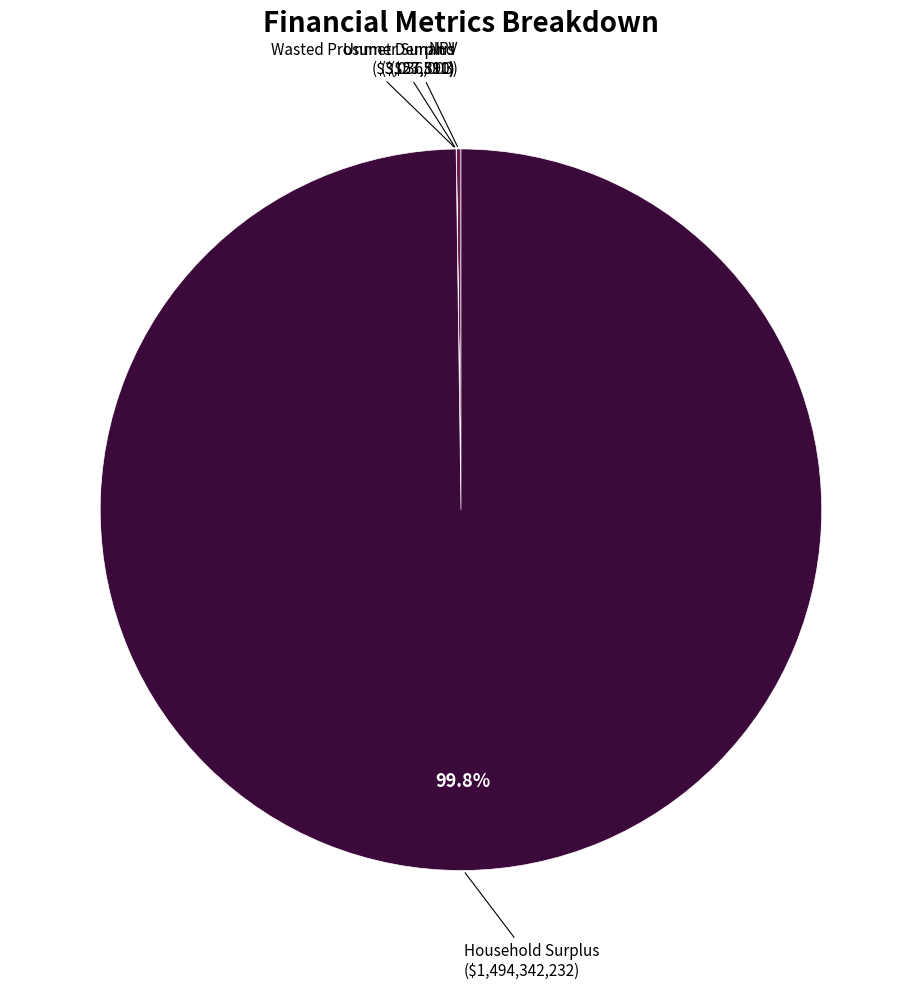

Is there any slice that represents more than half of the pie?

Yes